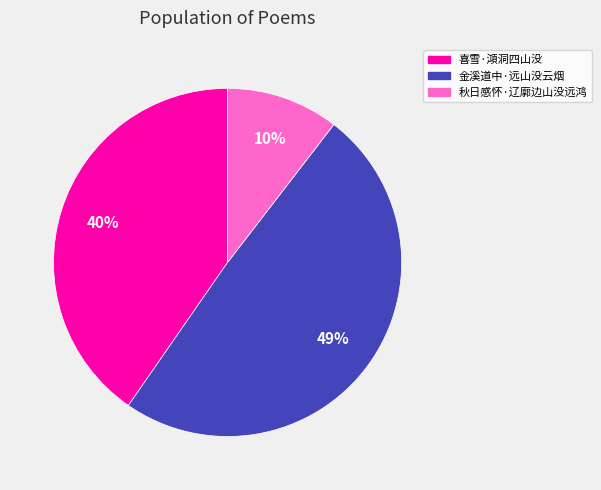

To the nearest percent, what portion does 金溪道中·远山没云烟 represent?

49%